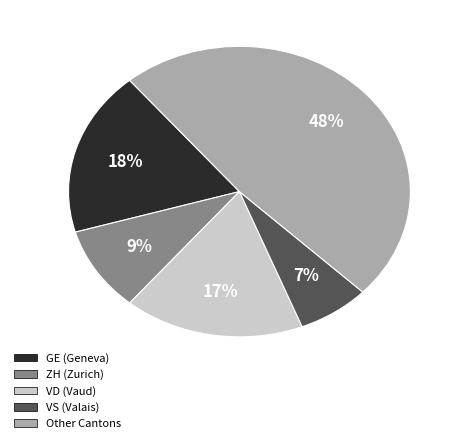

Does any single category account for the majority?

No